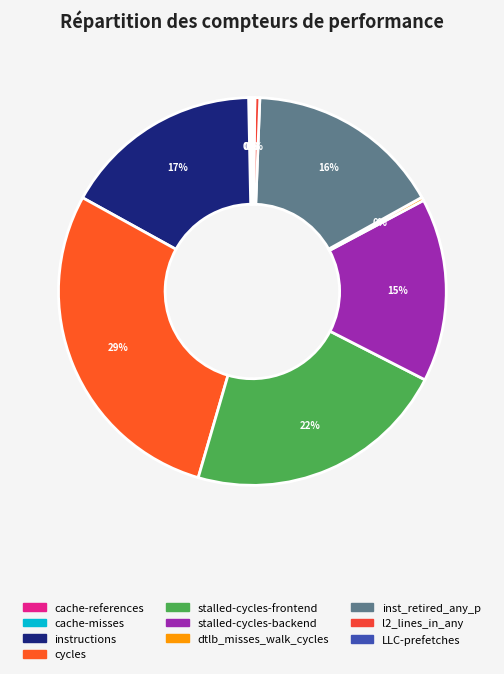

Rank the categories by value from highest to lowest.

cycles, stalled-cycles-frontend, instructions, inst_retired_any_p, stalled-cycles-backend, l2_lines_in_any, dtlb_misses_walk_cycles, LLC-prefetches, cache-references, cache-misses